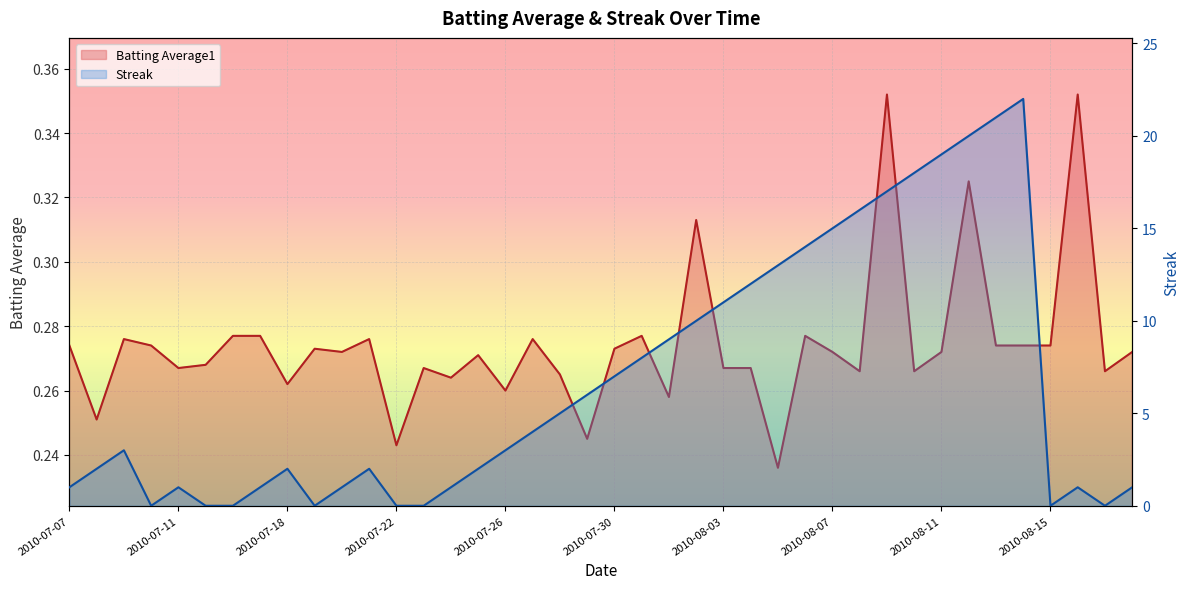

True or false: Streak has a value of 21.3 at 2010-08-05.

False